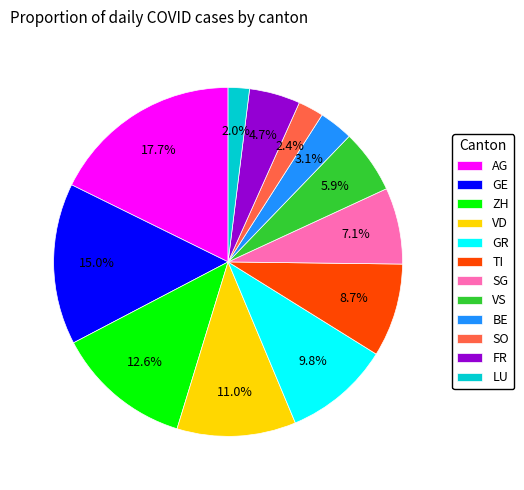

Which has a higher value, BE or GE?

GE